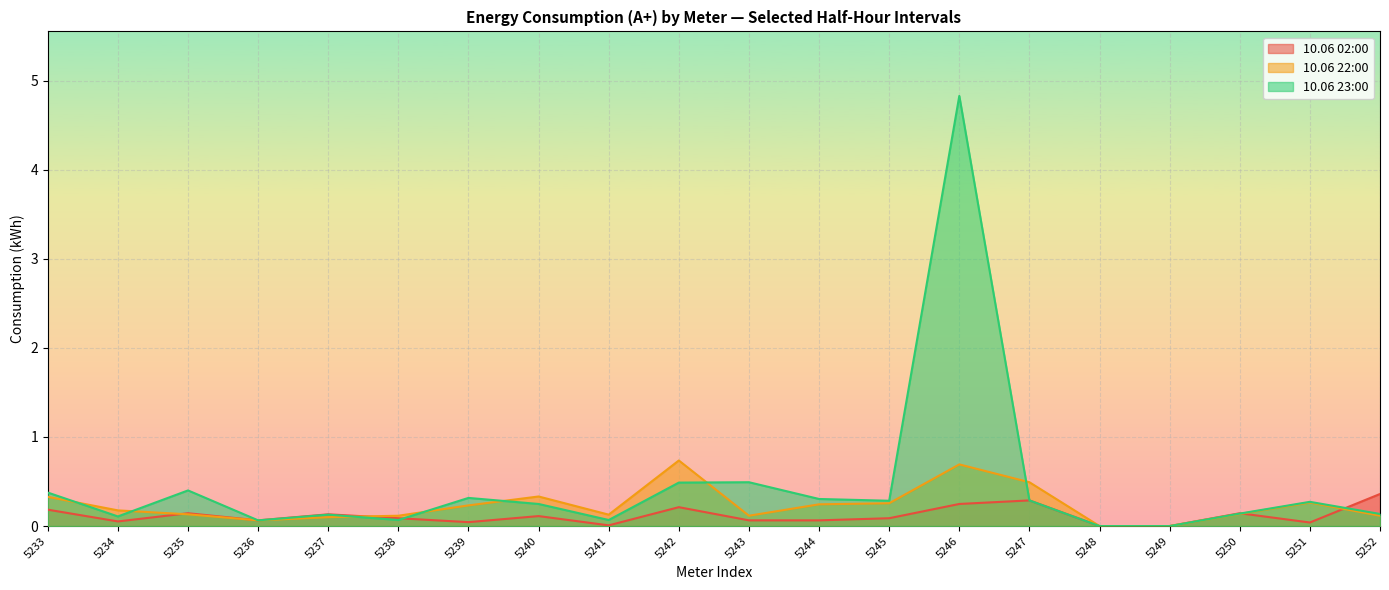

Which category has the lowest value across all series?

5248